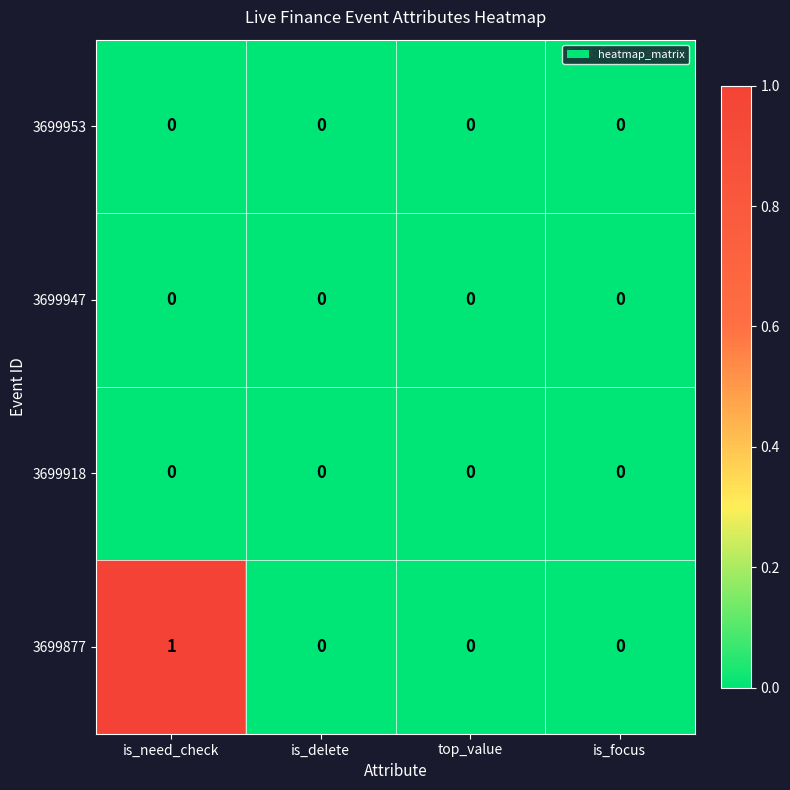

True or false: 3699953 has a value of 0 at is_delete.

True